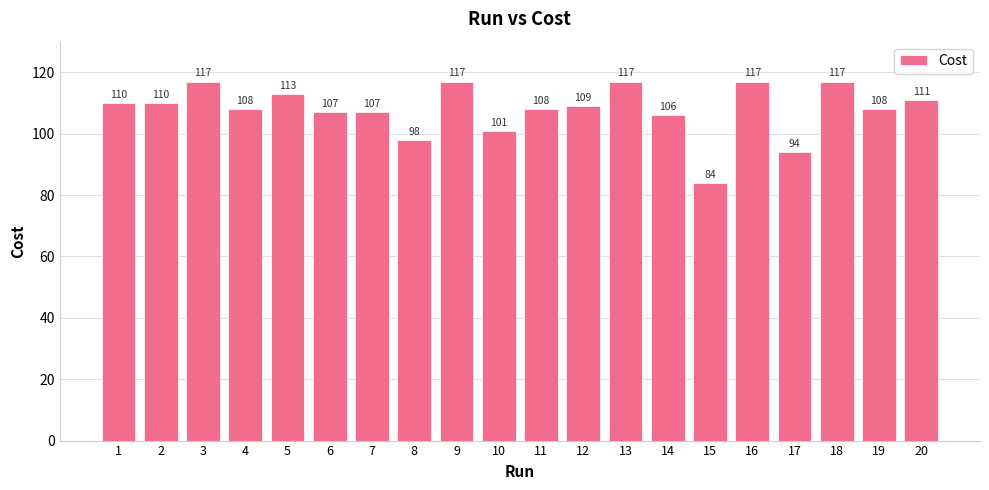

What is the value of the 3rd bar from the left?

117